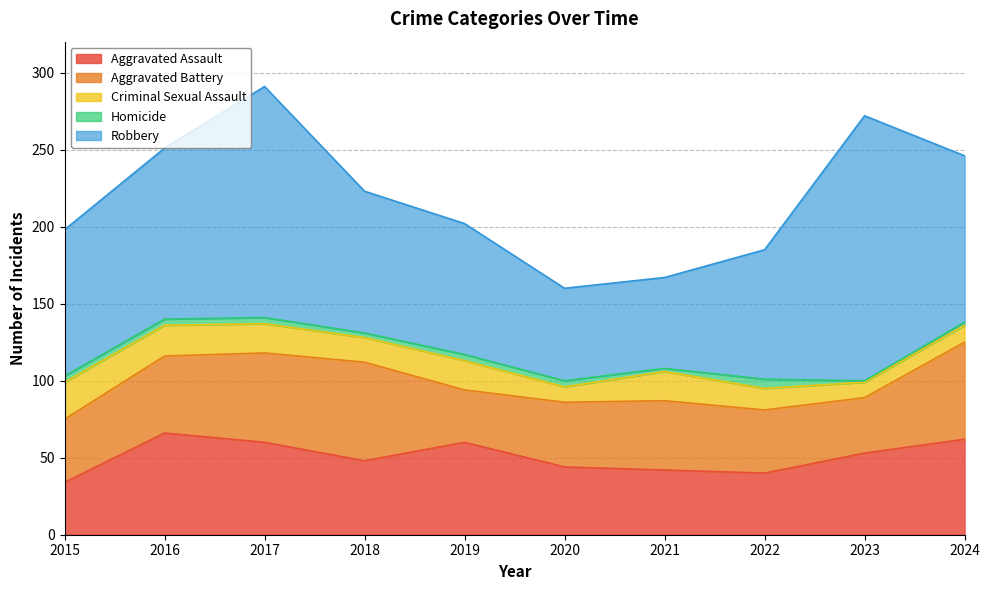

What is the difference between the highest and lowest values at 2020?

56